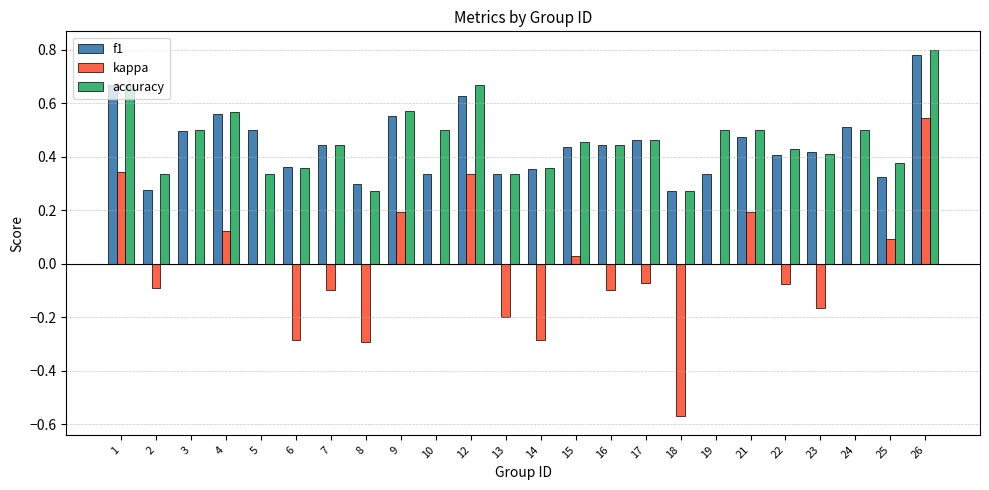

How many groups of bars are there?

24